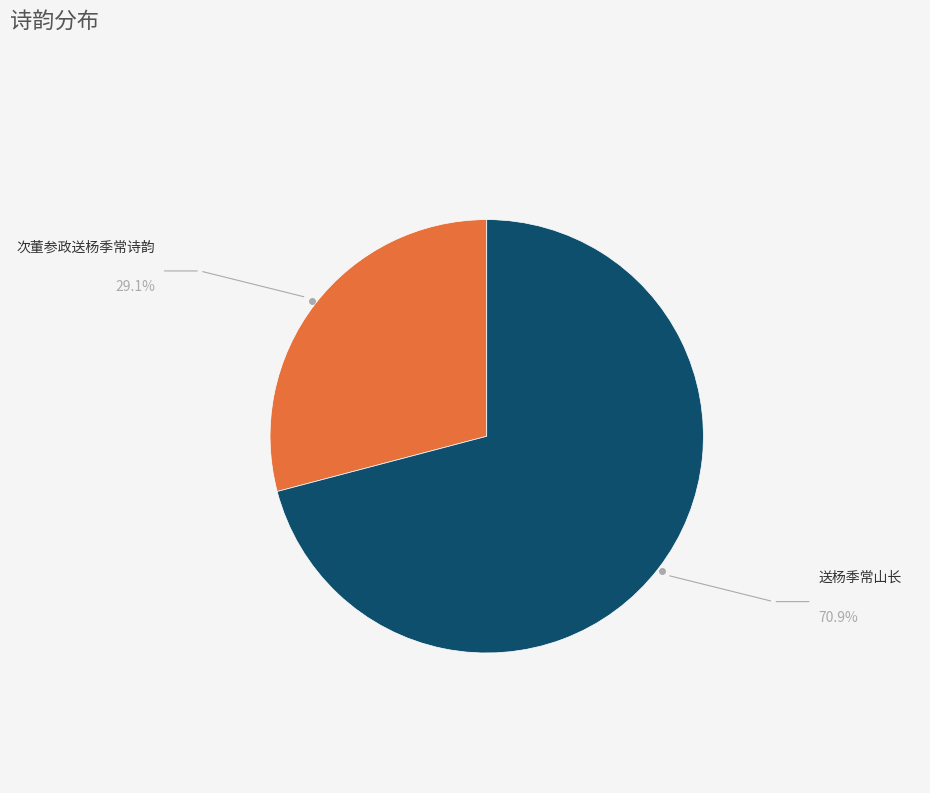

Is there any slice that represents more than half of the pie?

Yes